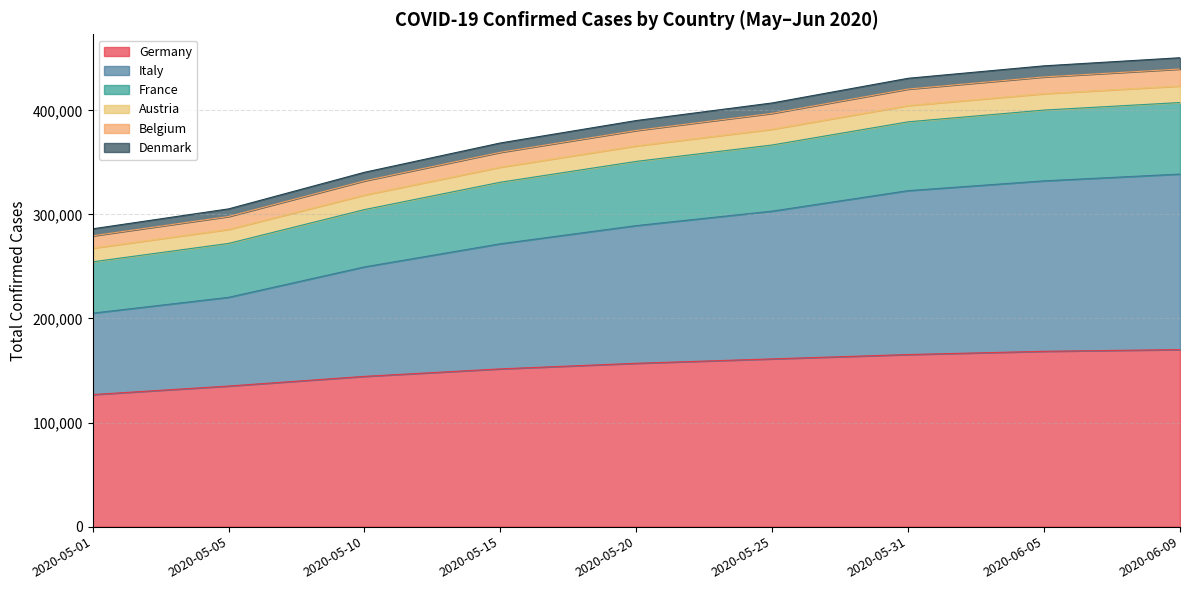

What is the average value of the Germany series?

153347